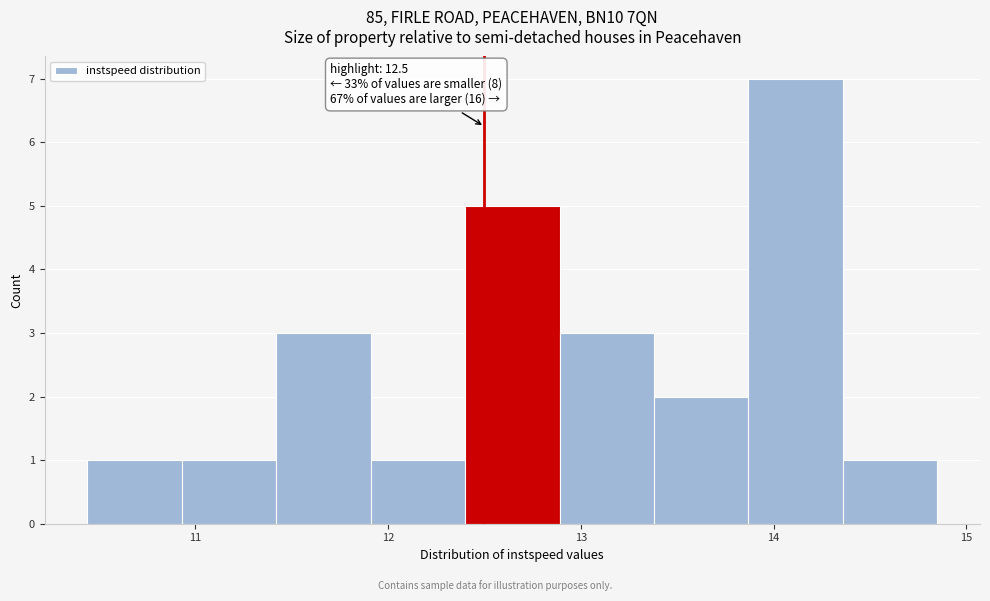

Which range on the x-axis has the tallest bar?

13.9 to 14.4